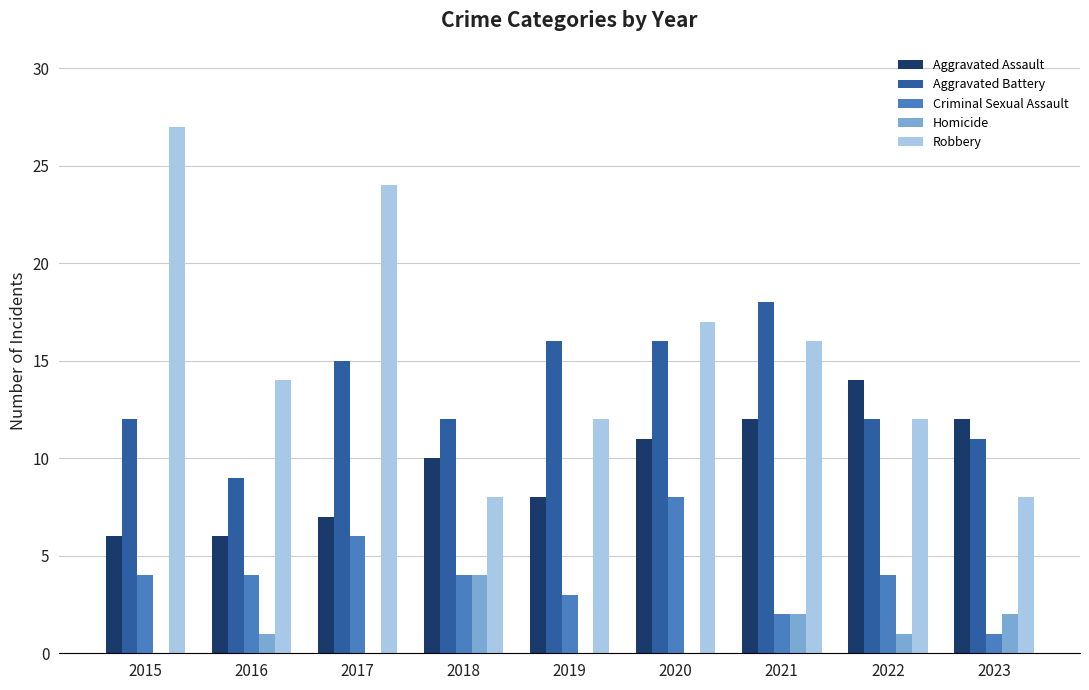

How many Criminal Sexual Assault values are between 3 and 4?

5